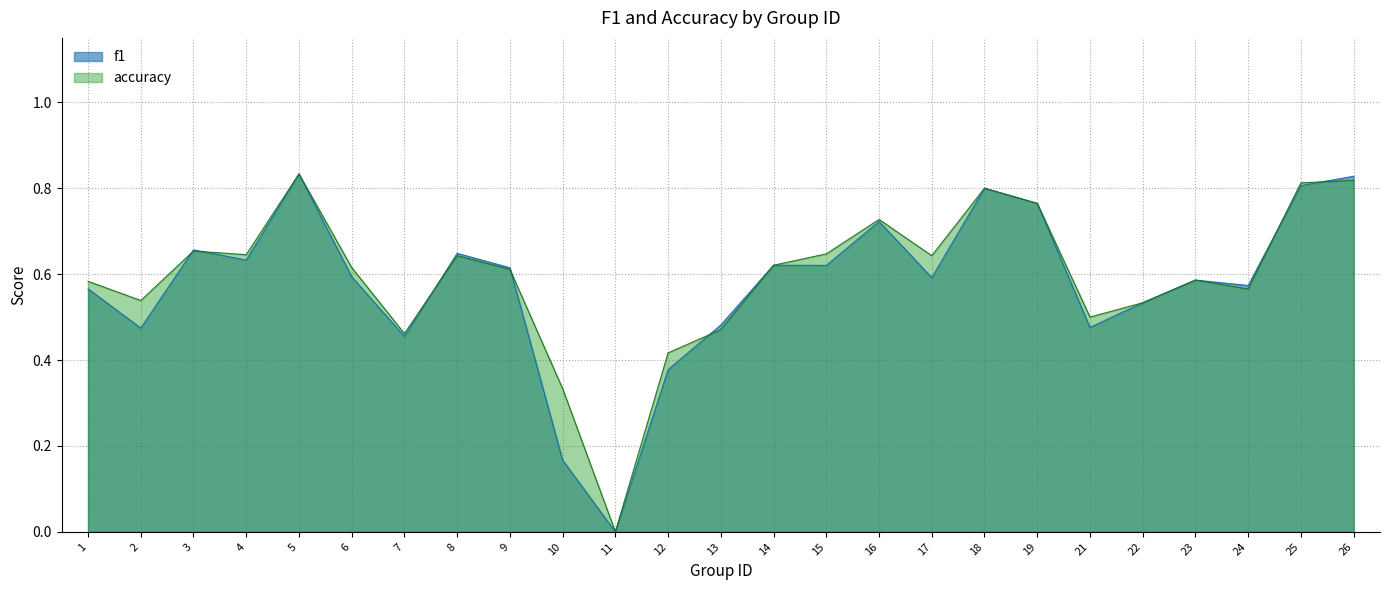

List the series in order of their peak value, lowest first.

f1, accuracy